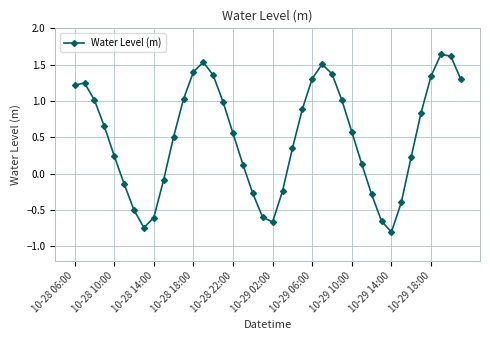

What is the value of the 11th point from the left?

0.5